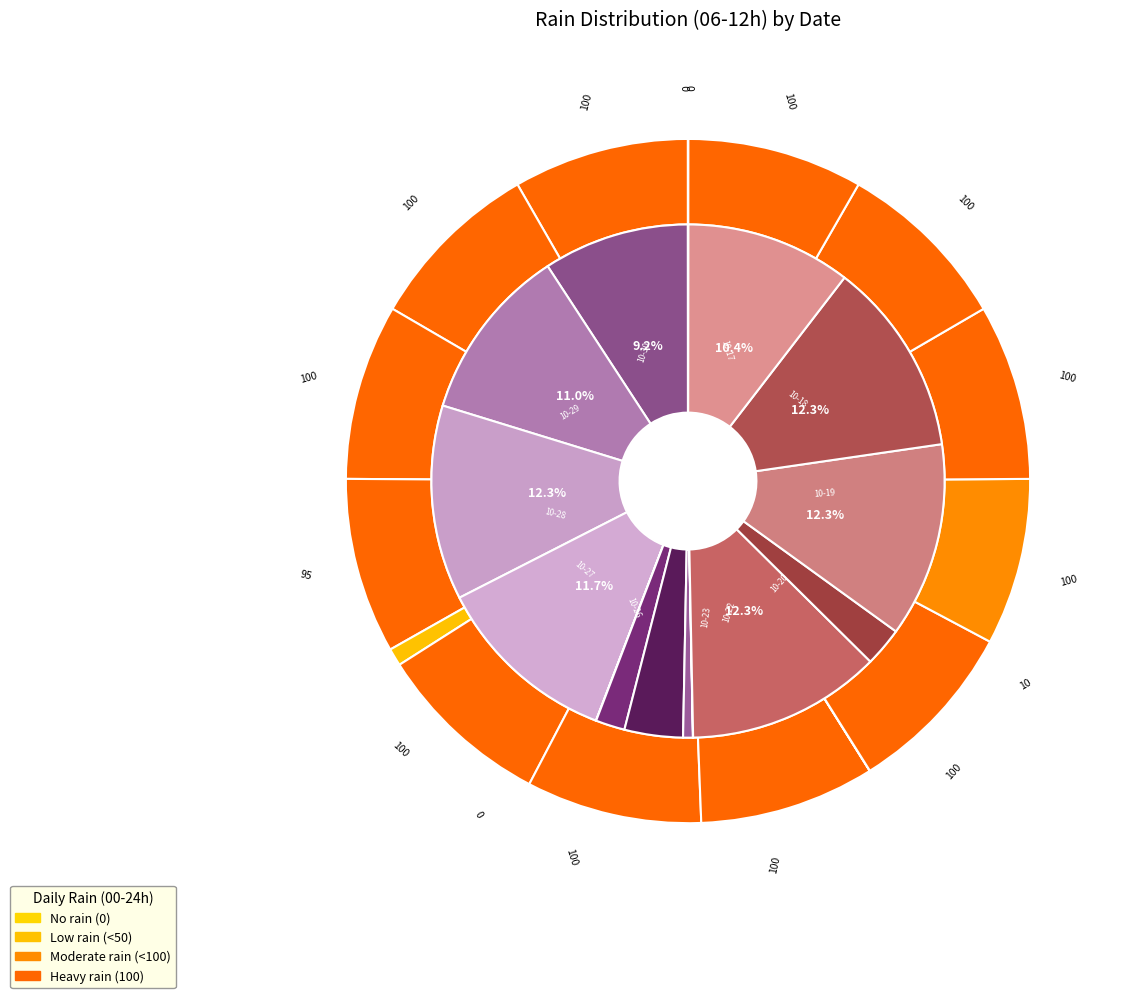

The 2023-10-17 slice represents 22% of the pie. True or false?

False